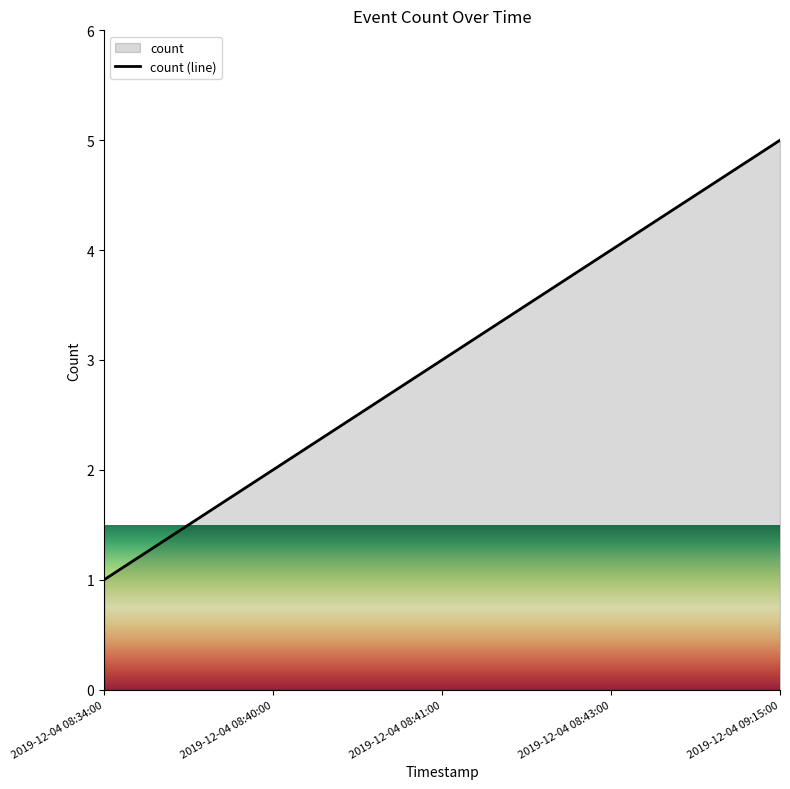

Which label corresponds to the smallest value in the chart?

2019-12-04 08:34:00